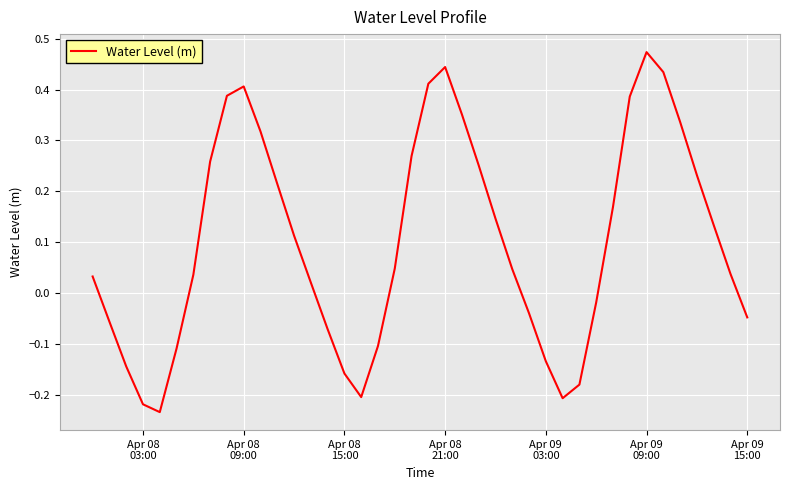

Count the number of categories in the chart.

40